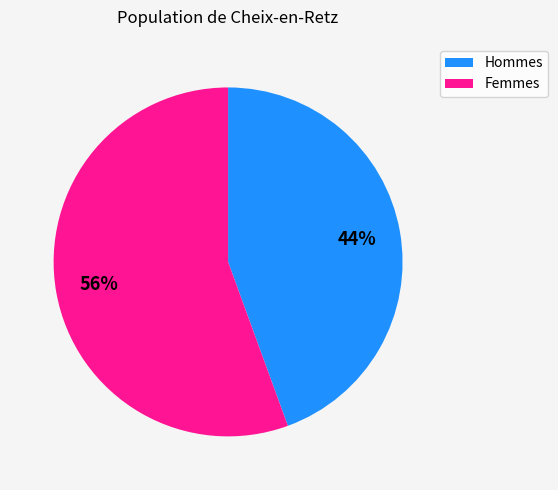

To the nearest percent, what is the average slice percentage?

50%